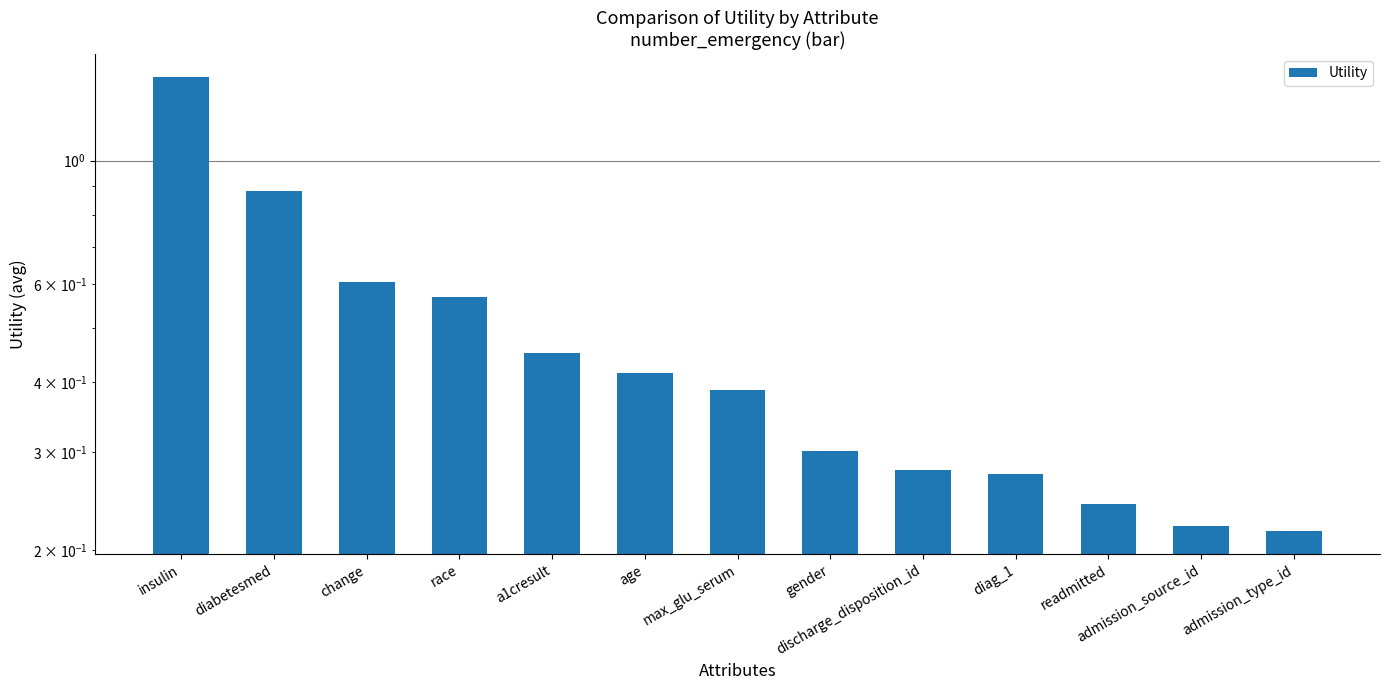

Count the number of categories in the chart.

13